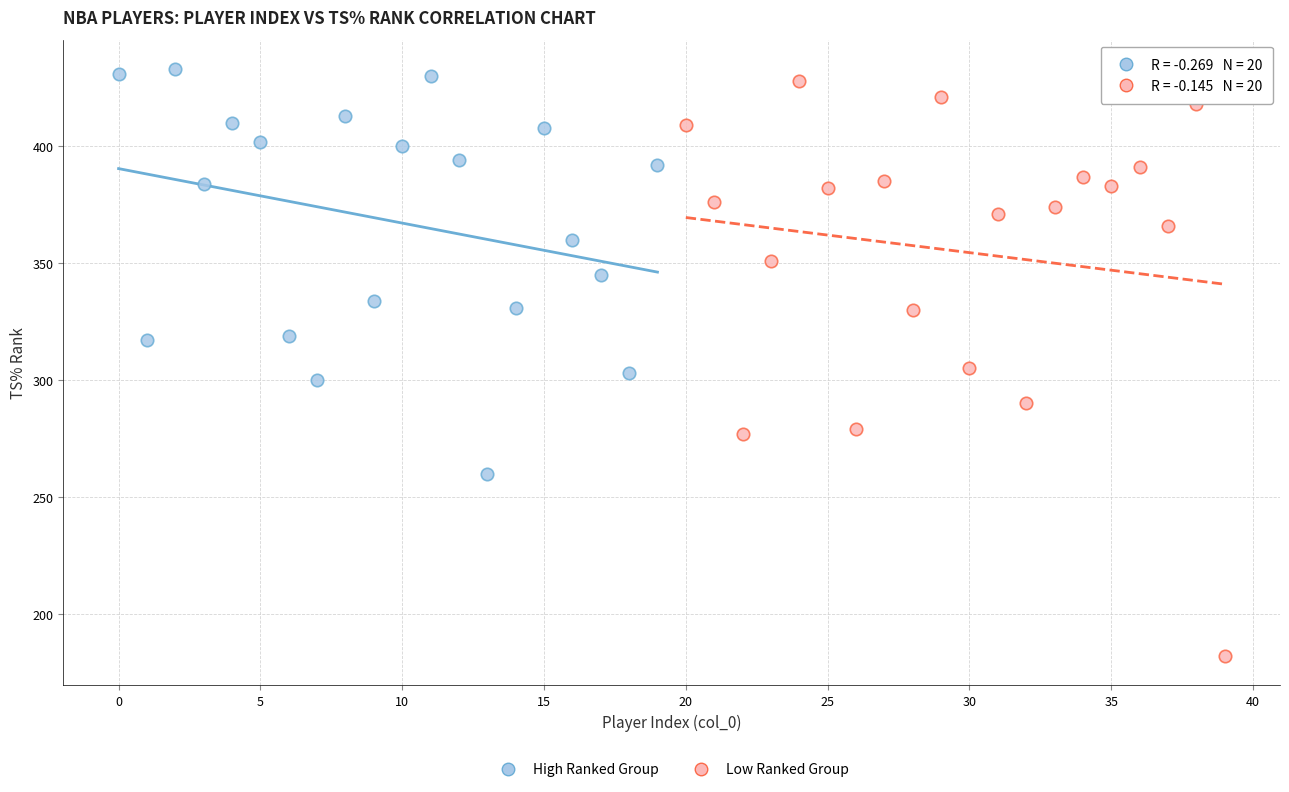

Which series contains the lowest Y value?

Low Ranked Group